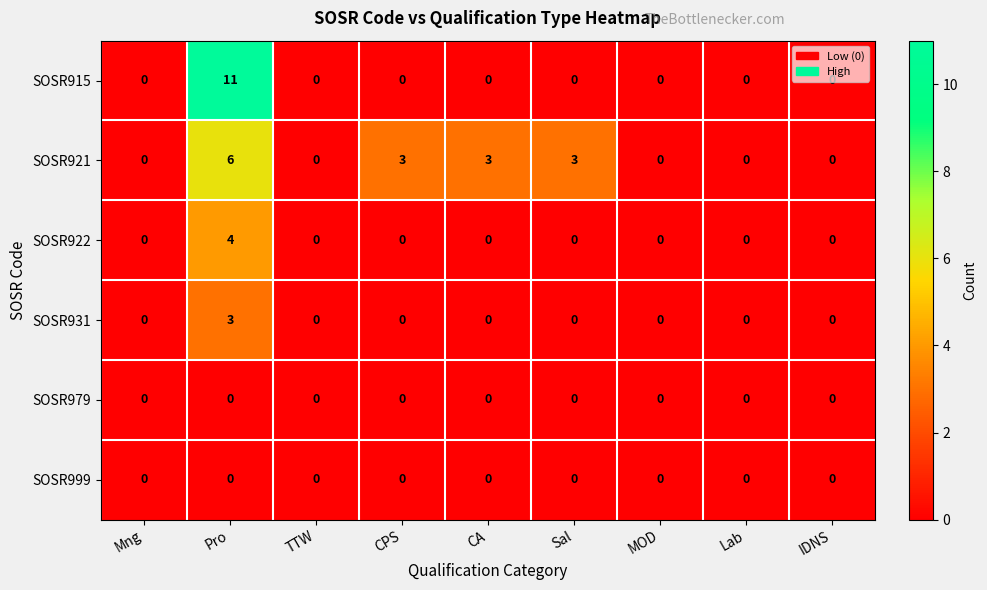

Between Sal and MOD, which series saw the biggest shift?

SOSR921